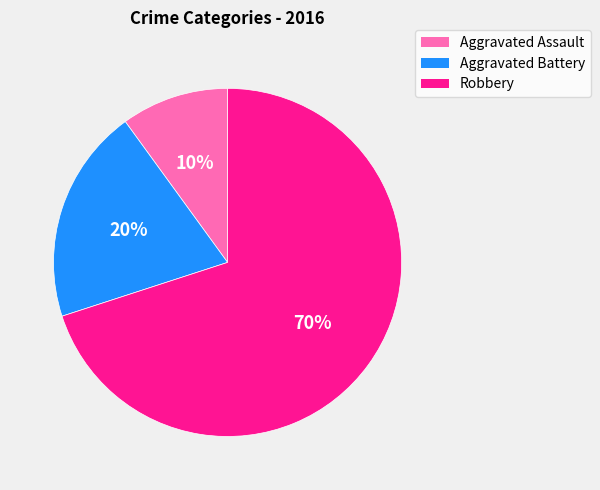

How many slices are in this pie chart?

3